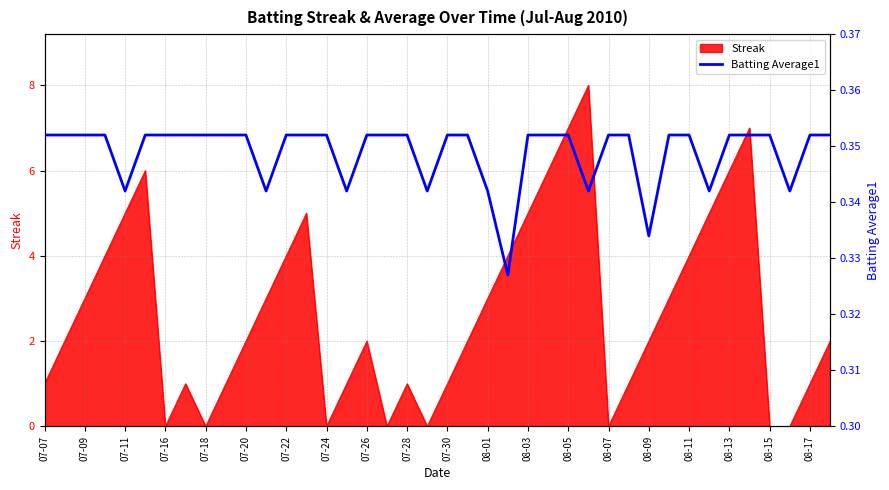

What is the value of the 10th point from the left?

0.4